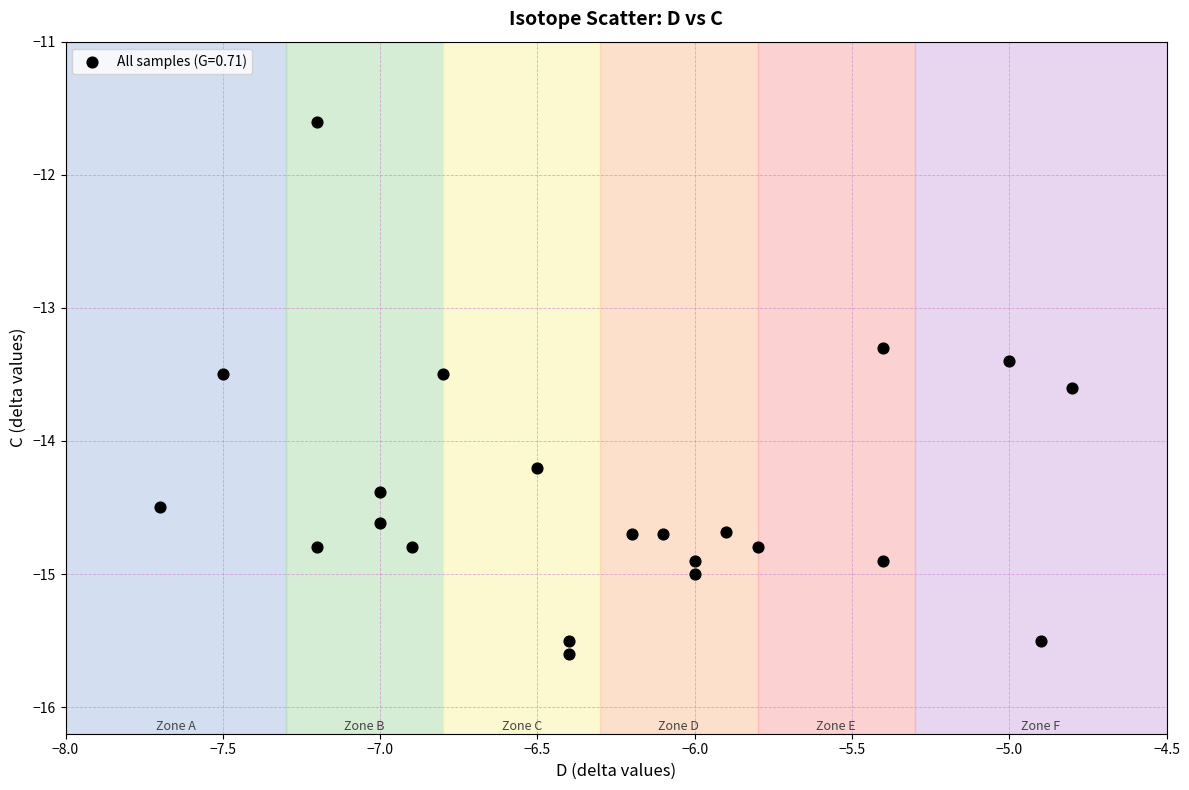

What is the range of X values (max minus min)?

2.9